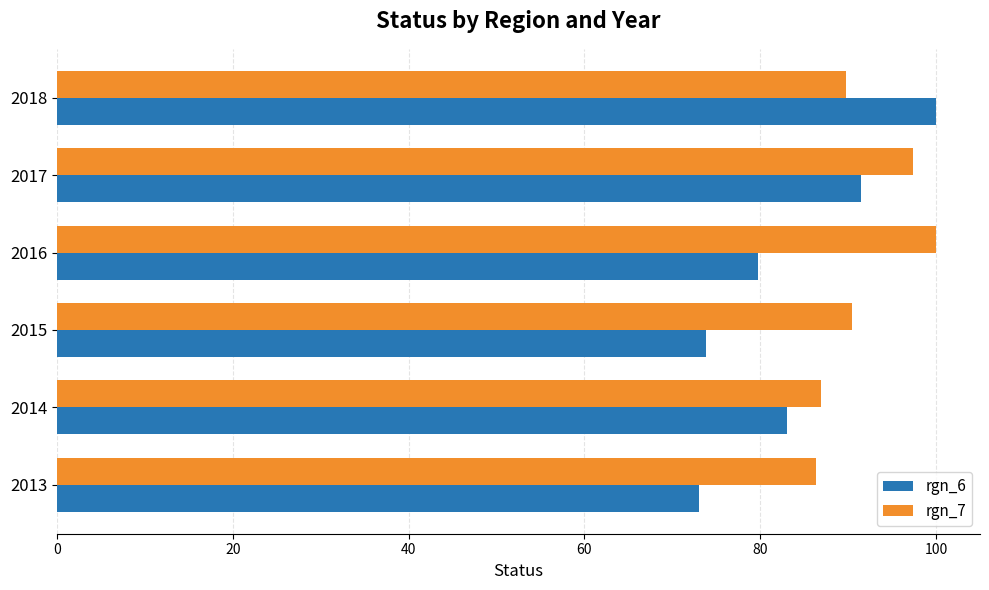

True or false: rgn_6 has a value of 47.1 at 2013.

False